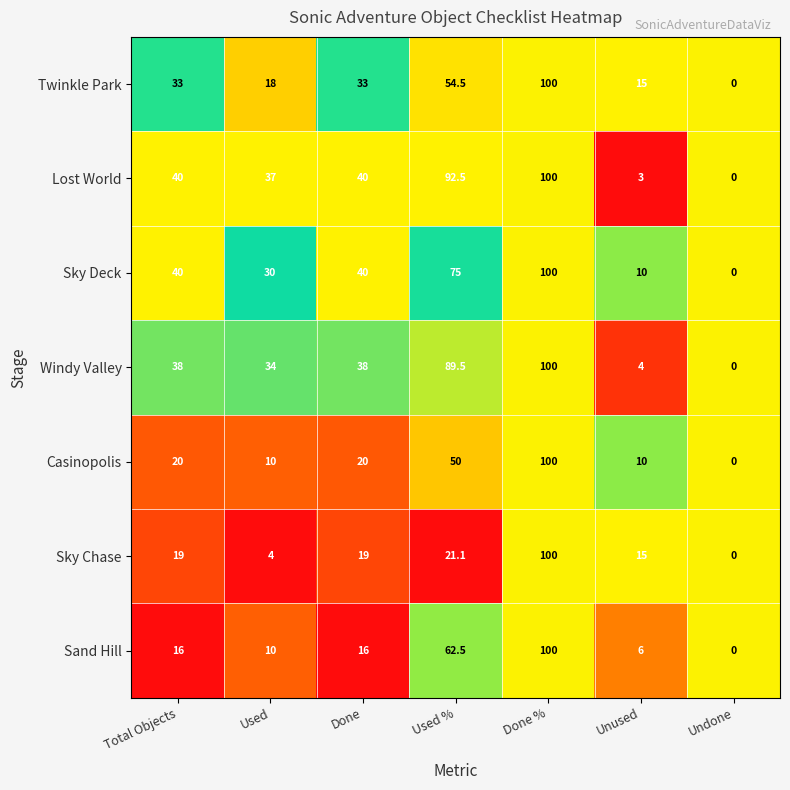

What is the sum of all Windy Valley values?

303.5